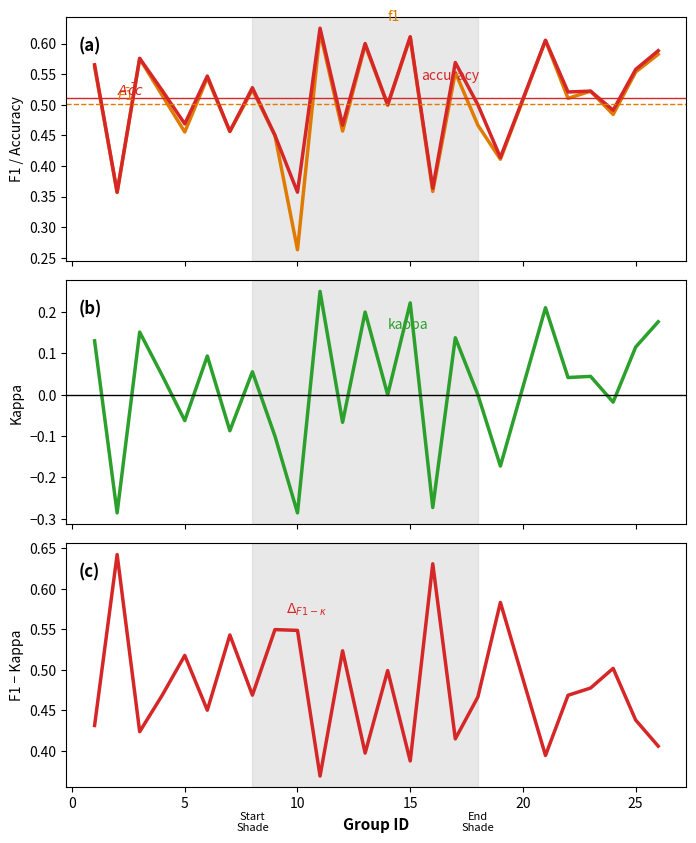

Reading left to right, what are all the values shown in this chart?

f1: 0.6	0.4	0.6	0.5	0.5	0.5	0.5	0.5	0.4	0.3	0.6	0.5	0.6	0.5	0.6	0.4	0.6	0.5	0.4	0.6	0.5	0.5	0.5	0.6	0.6
accuracy: 0.6	0.4	0.6	0.5	0.5	0.5	0.5	0.5	0.5	0.4	0.6	0.5	0.6	0.5	0.6	0.4	0.6	0.5	0.4	0.6	0.5	0.5	0.5	0.6	0.6
kappa: 0.1	-0.3	0.2	0.0	-0.1	0.1	-0.1	0.1	-0.1	-0.3	0.2	-0.1	0.2	0.0	0.2	-0.3	0.1	0.0	-0.2	0.2	0.0	0.0	-0.0	0.1	0.2
f1 - kappa: 0.4	0.6	0.4	0.5	0.5	0.5	0.5	0.5	0.5	0.5	0.4	0.5	0.4	0.5	0.4	0.6	0.4	0.5	0.6	0.4	0.5	0.5	0.5	0.4	0.4